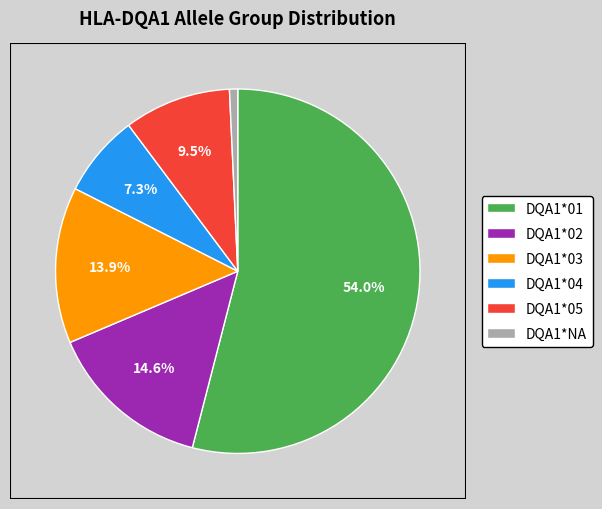

Approximately how many times larger is the value at DQA1*01 compared to DQA1*02?

3.7